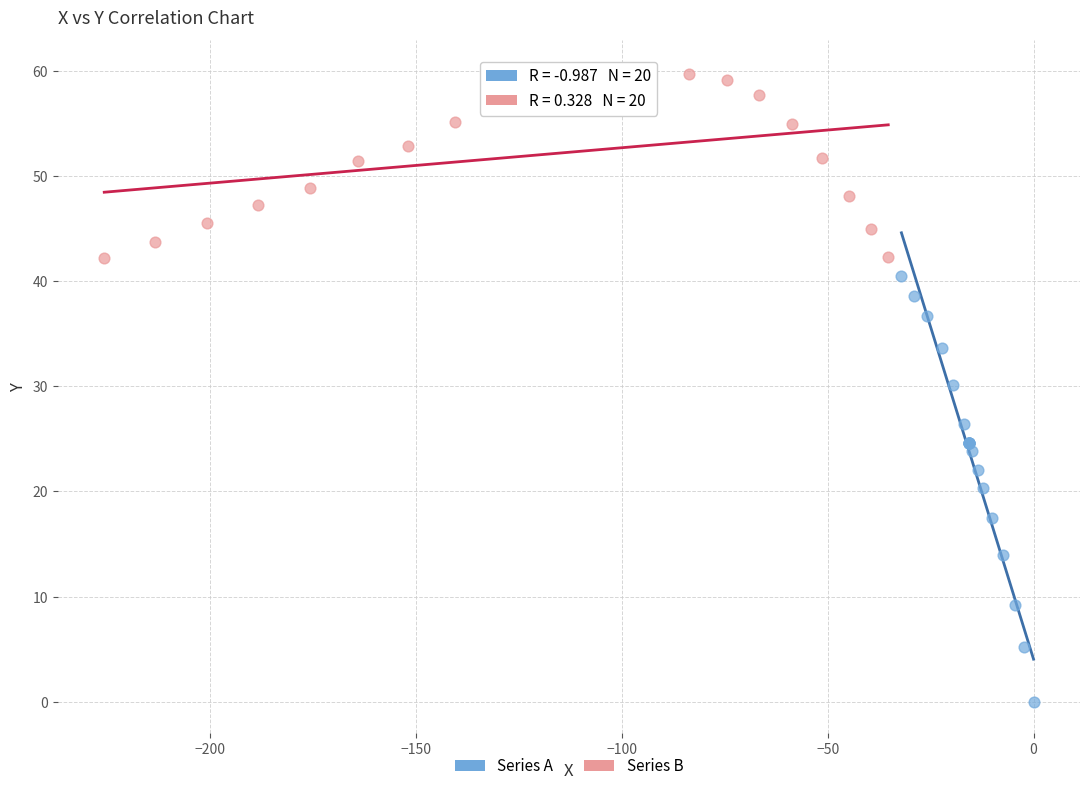

Which series contains the lowest Y value?

Series A